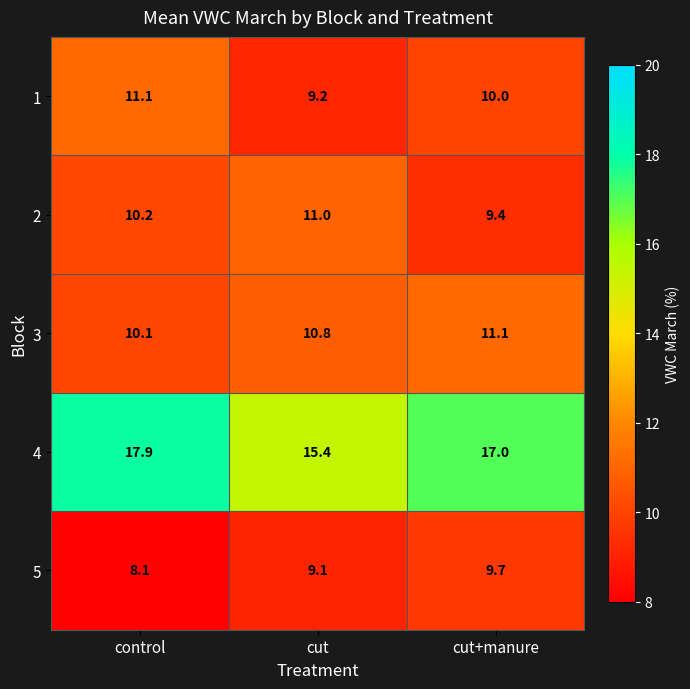

What is the sum of all 2 values?

30.6